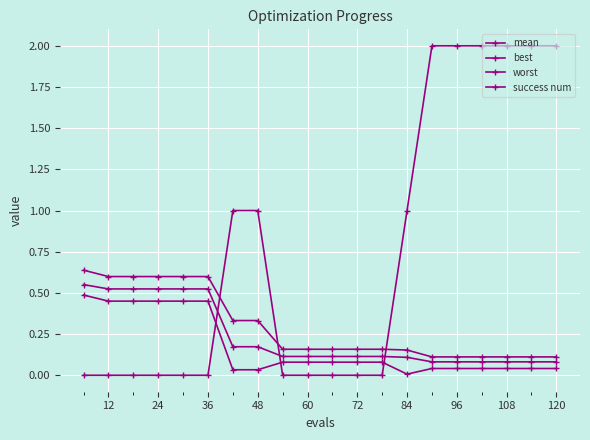

Is this an area chart (filled region under the line)?

No